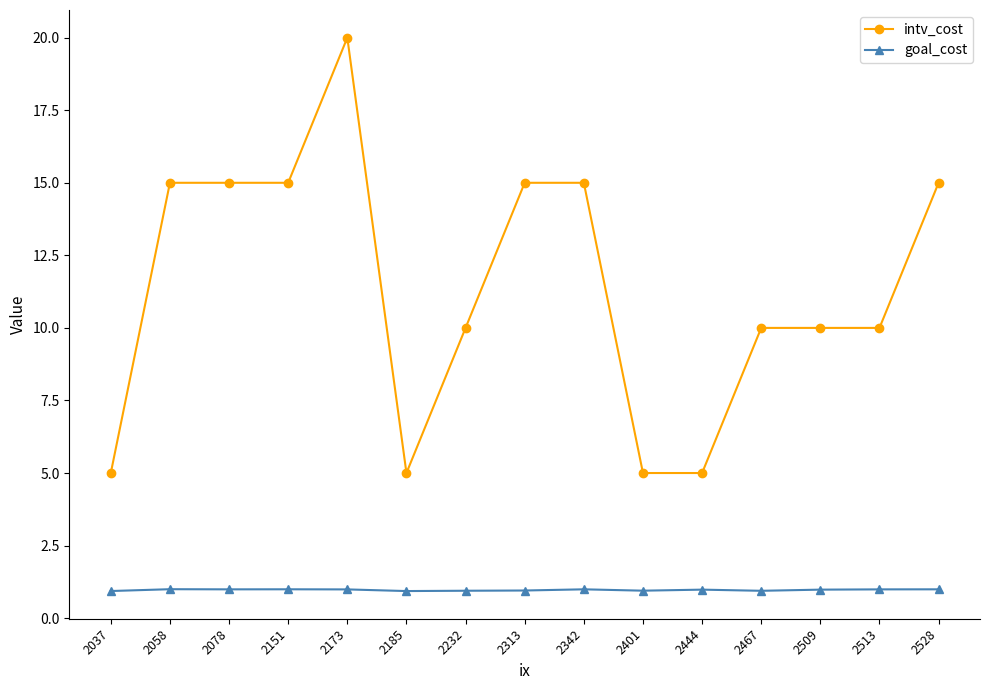

What is the approximate value of intv_cost at 2078?

15.0